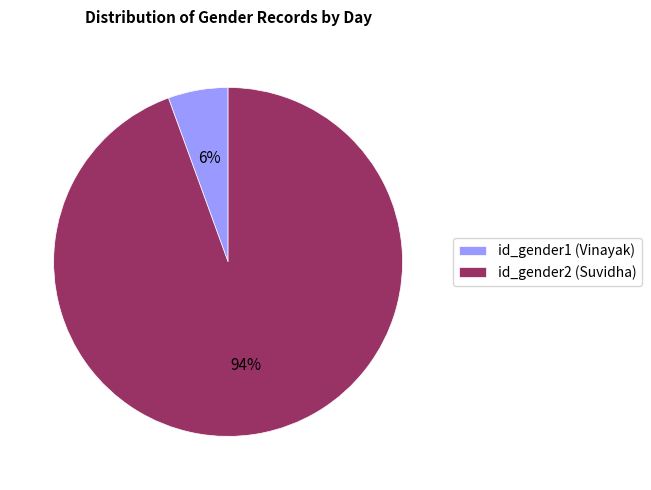

Which category has the biggest portion of the pie?

id_gender2 (Suvidha)